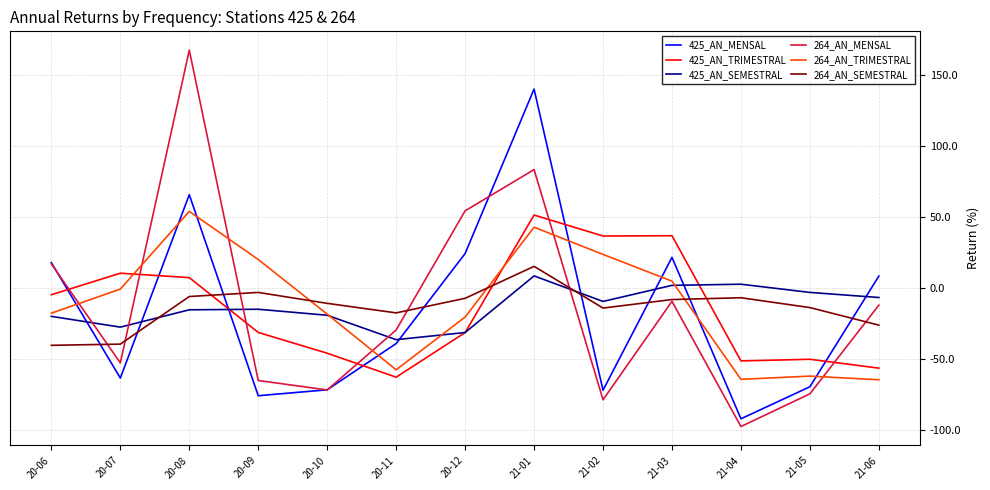

At which category is the sum across all series the highest?

21-01